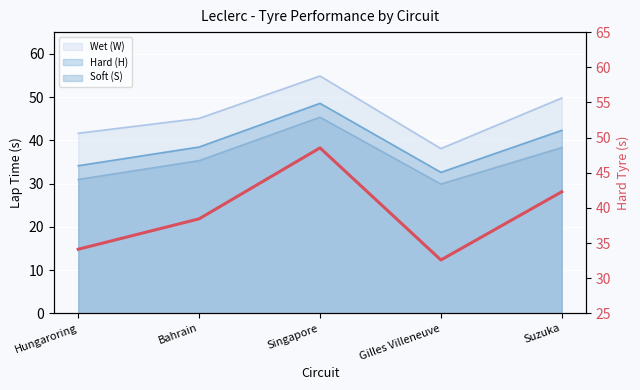

What is the value of the 3rd point from the left?

48.5